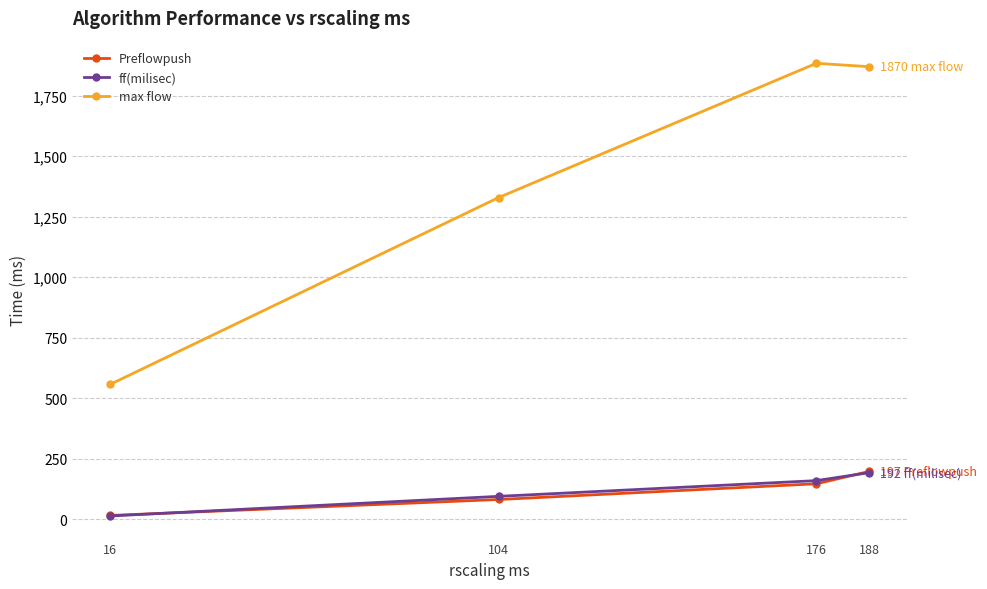

What is the value of the max flow point at the 1st from the left?

557